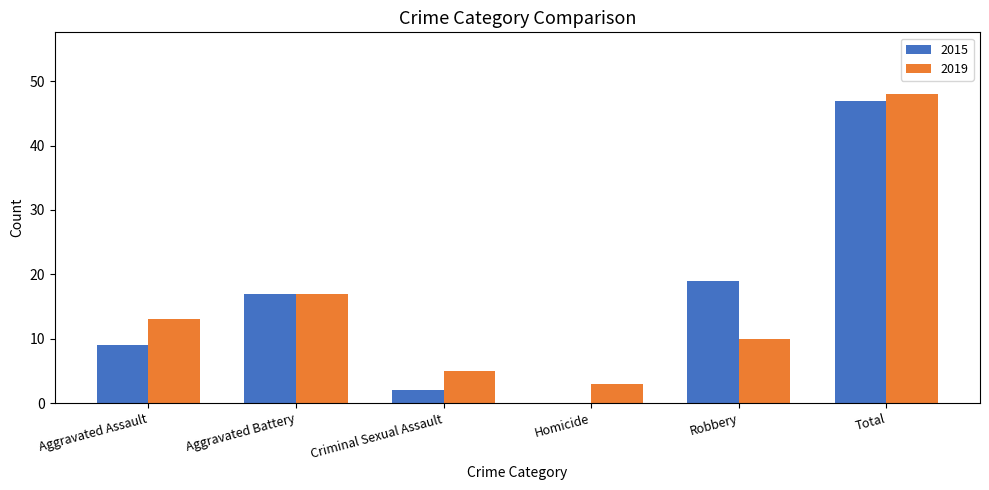

Which series changed the most between Aggravated Battery and Robbery?

2019